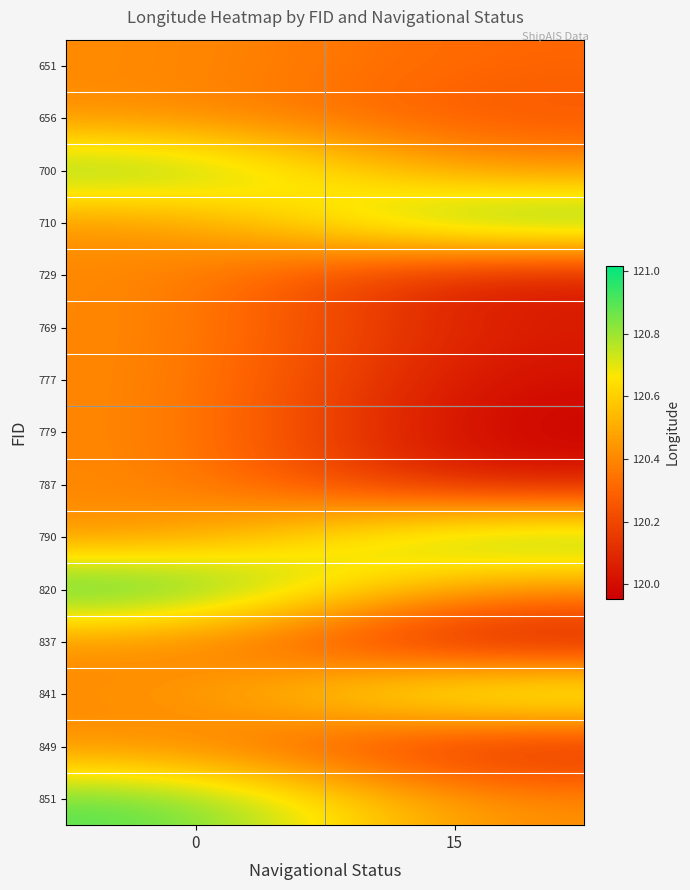

List the series in order of their peak value, lowest first.

651, 656, 729, 769, 777, 779, 787, 837, 849, 841, 700, 851, 790, 710, 820